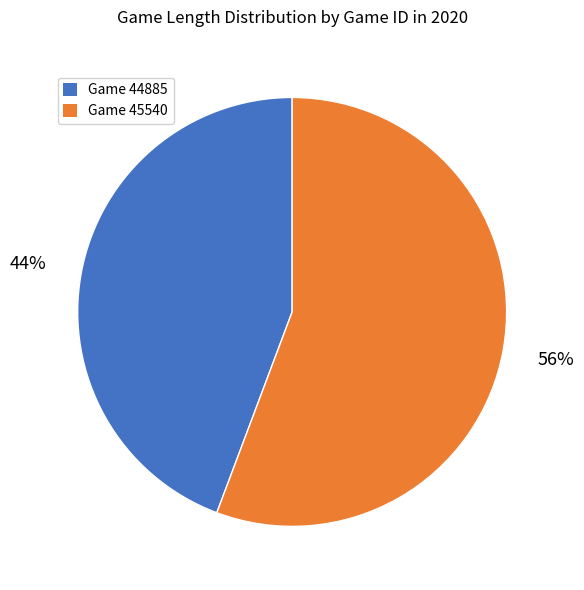

To the nearest percent, what is the average slice percentage?

50%